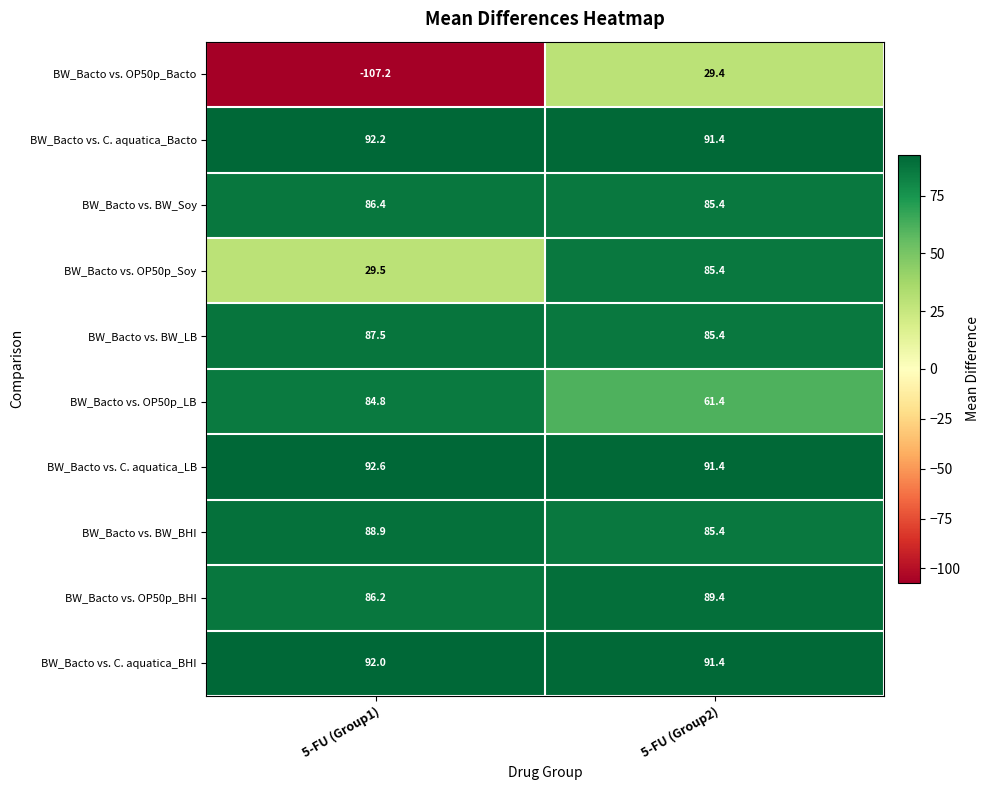

List the labels in order of BW_Bacto vs. OP50p_Bacto value, smallest first.

5-FU (Group1), 5-FU (Group2)